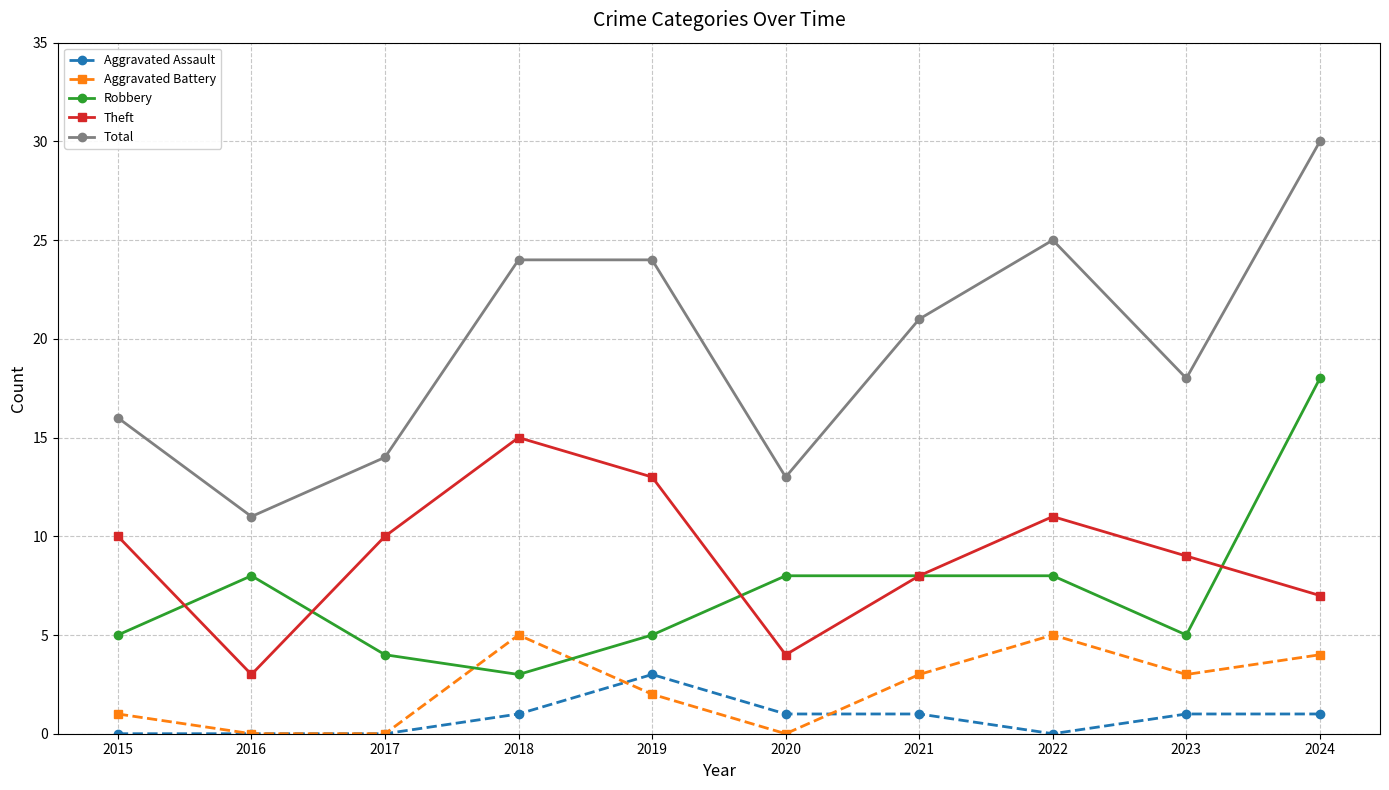

What is the maximum value shown in the chart?

30